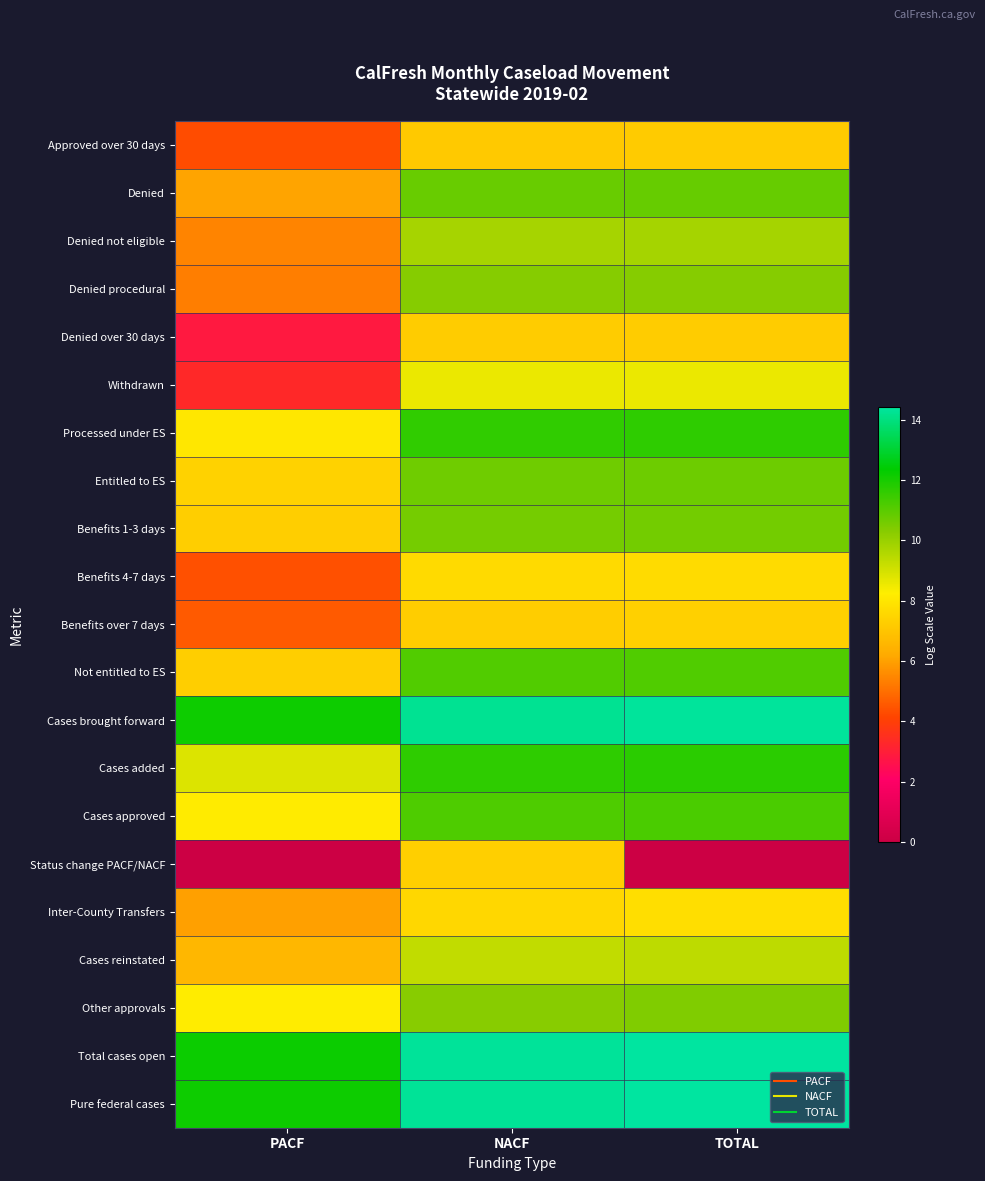

Count the number of categories in the chart.

3